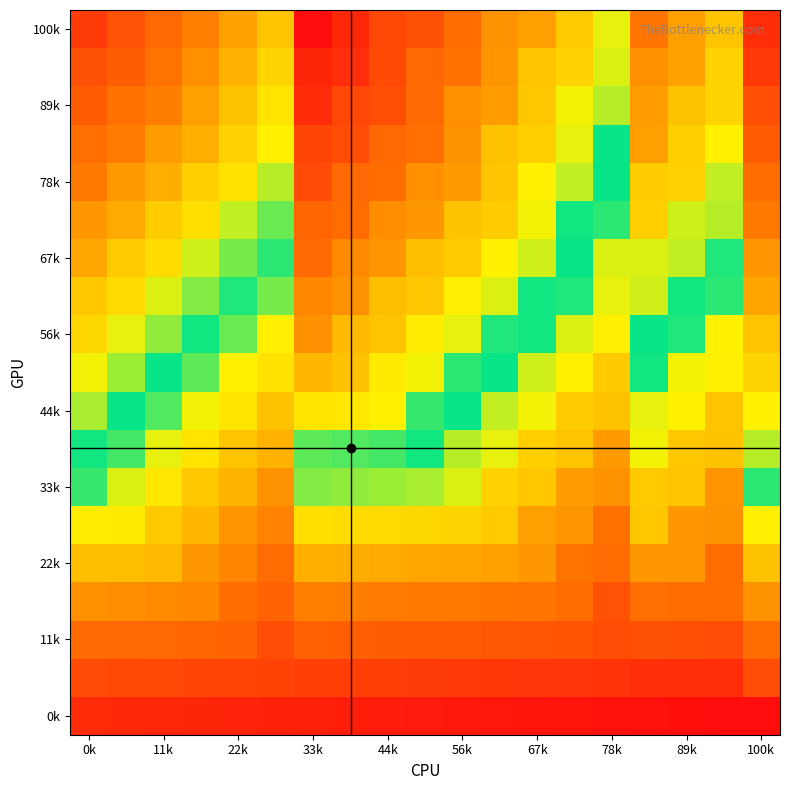

At which category is the sum across all series the highest?

33k